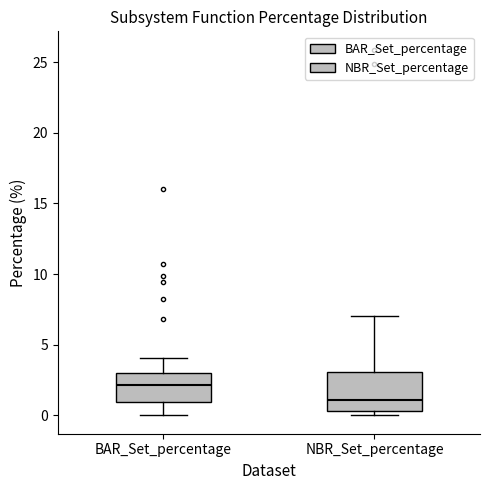

Where is the lower edge of the box for BAR_Set_percentage on the y-axis? The values are not printed on the chart, so give them approximately, as read against the axis.

1.0